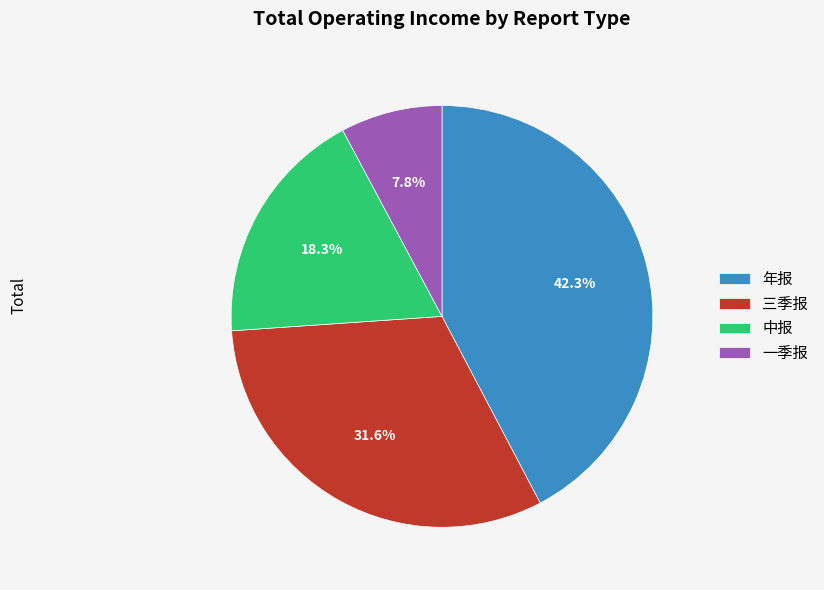

How many segments does this pie chart have?

4